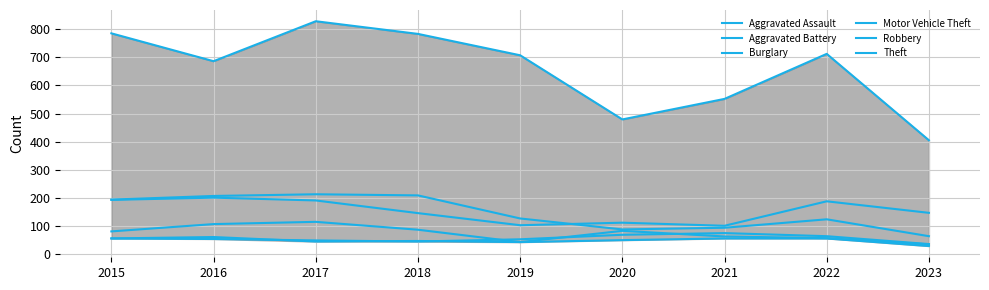

What are all the series names shown in the legend?

Aggravated Assault, Aggravated Battery, Burglary, Motor Vehicle Theft, Robbery, Theft